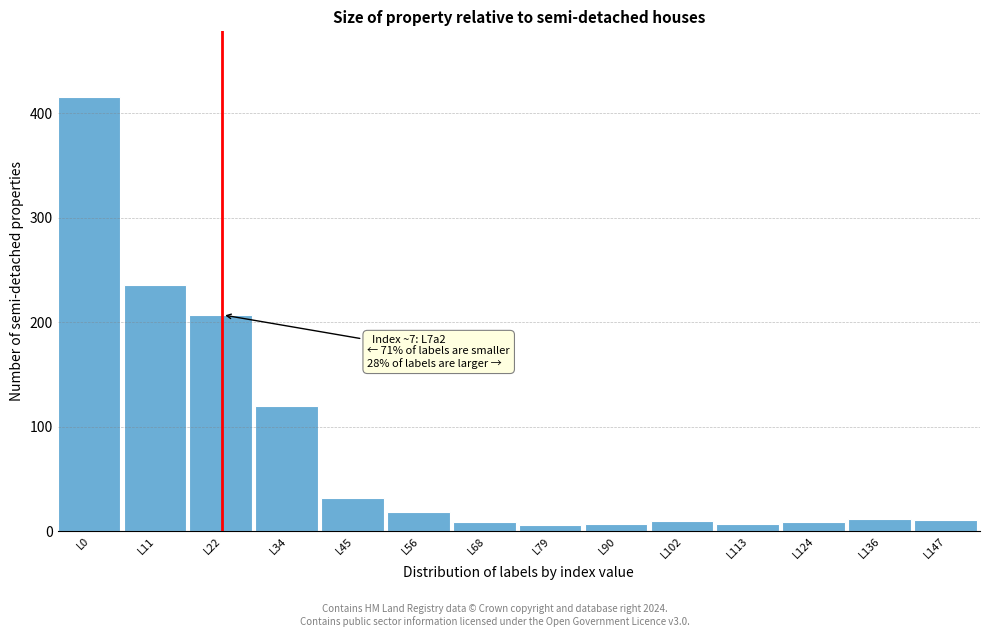

What is the value of the 1st bar from the left?

416